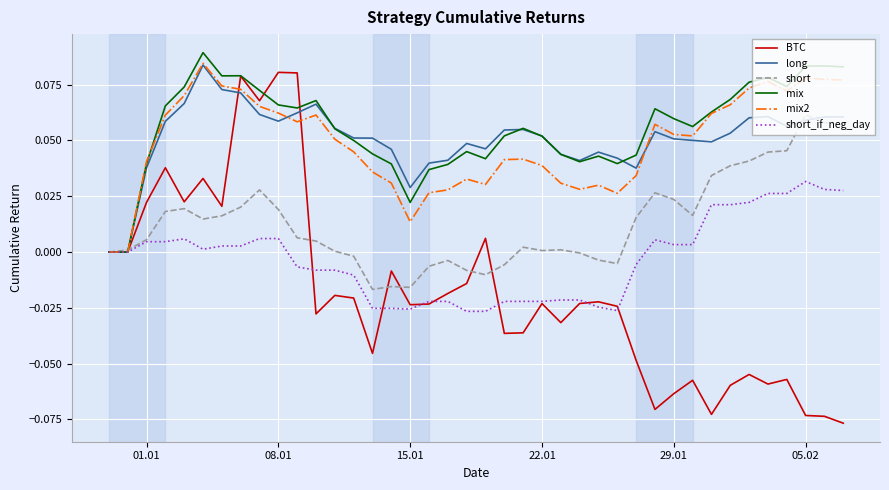

Which series has the largest range (max minus min)?

BTC